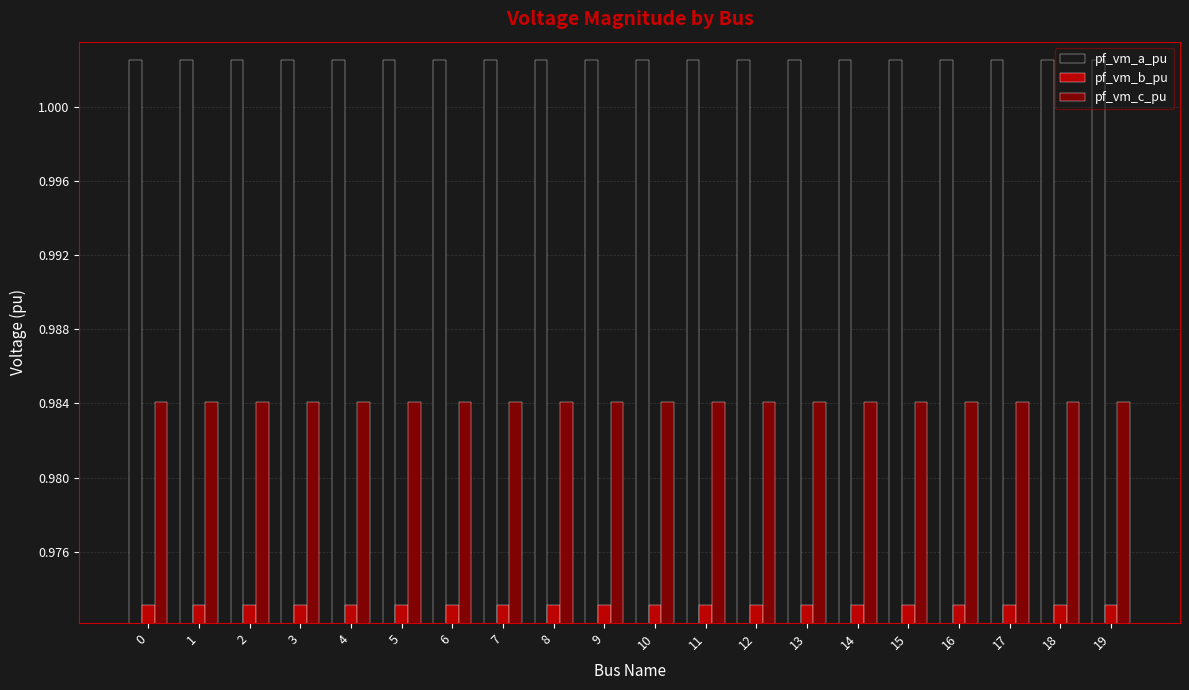

Is it true that pf_vm_c_pu equals 1.3 at 18?

False